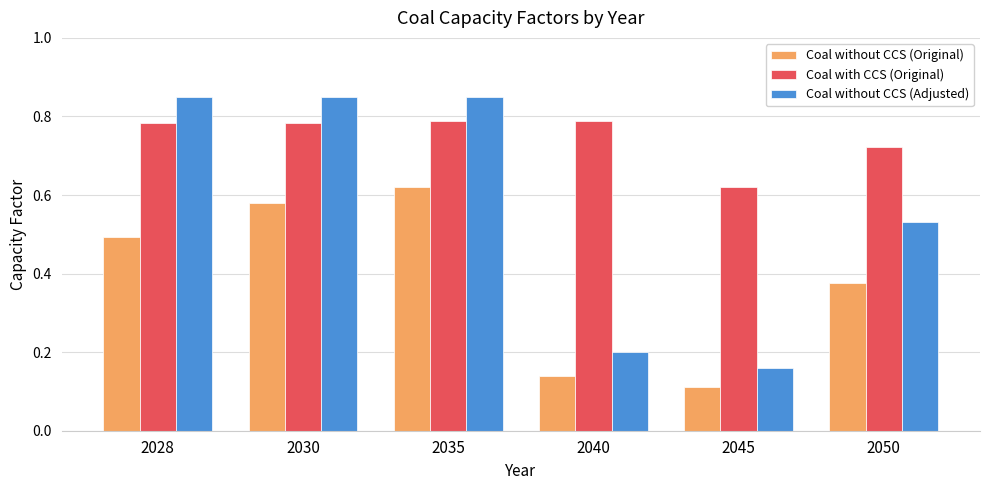

True or false: Coal without CCS (Original) has a value of 0.2 at 2028.

False